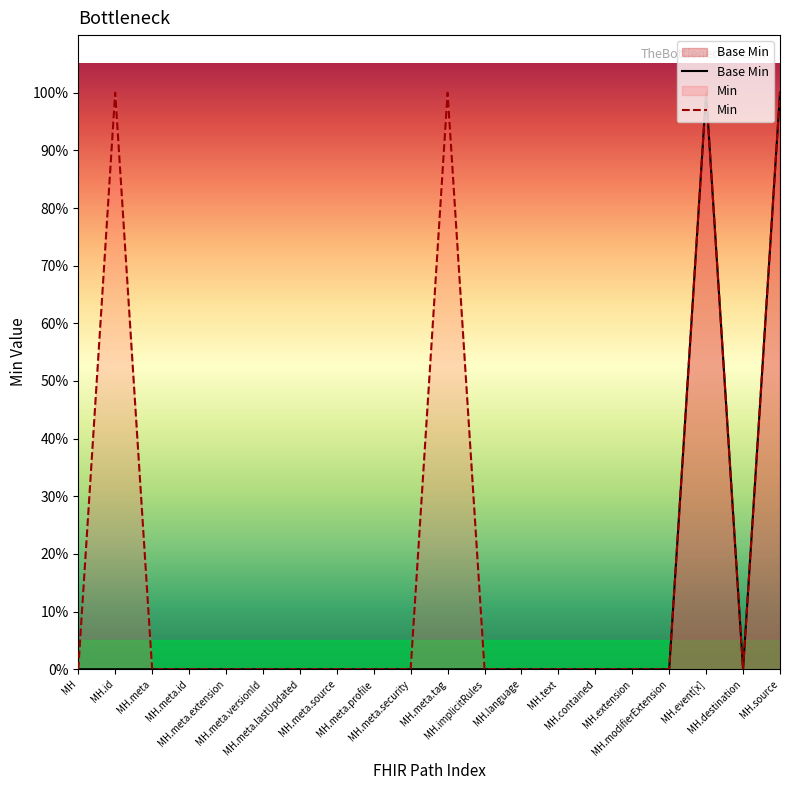

What is the label of the 13th point from the right?

MH.meta.source